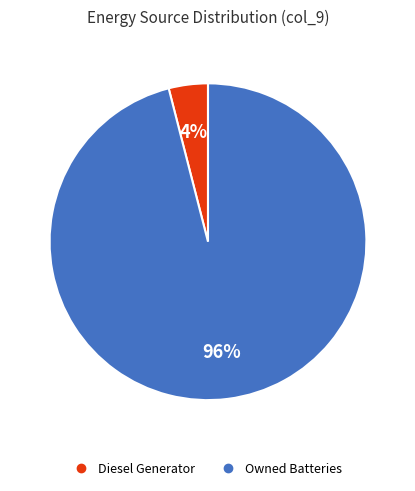

Is there a majority slice in this chart?

Yes